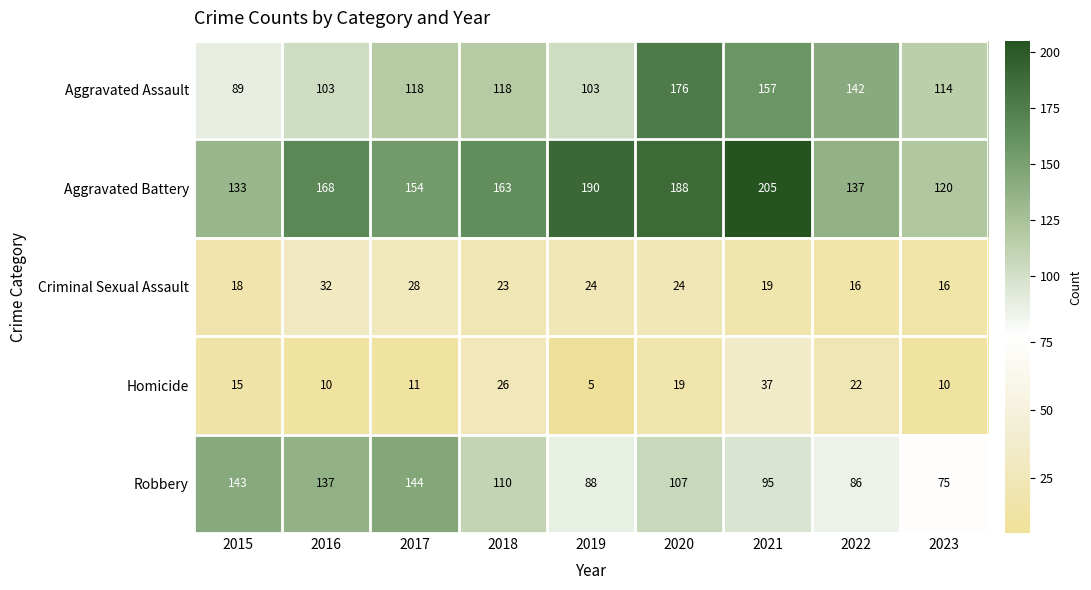

What is the difference between the second highest and second lowest values in the Aggravated Assault series?

54